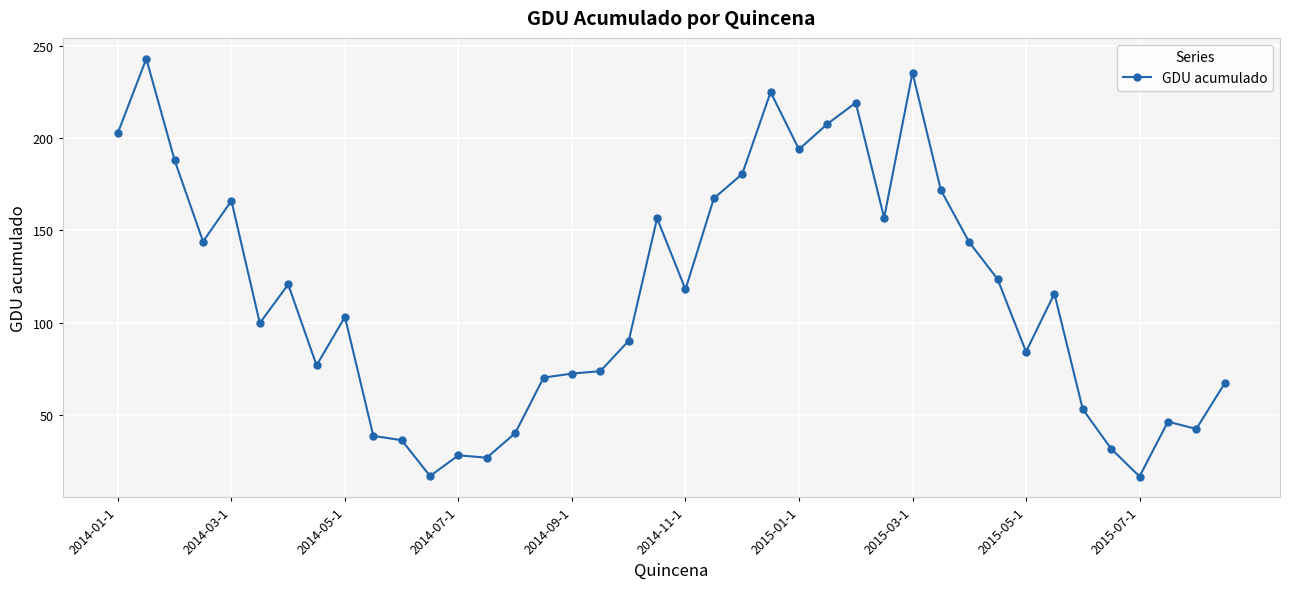

What is the maximum value shown in the chart?

243.1